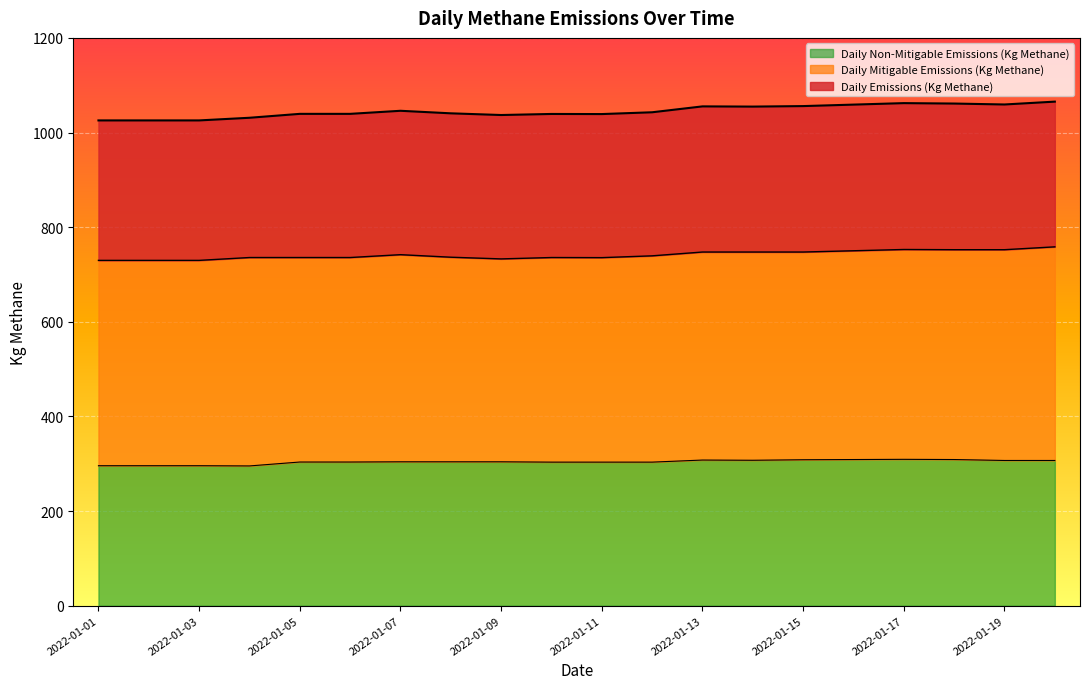

In Daily Mitigable Emissions (Kg Methane), how many points are higher than both neighbors (excluding endpoints)?

3